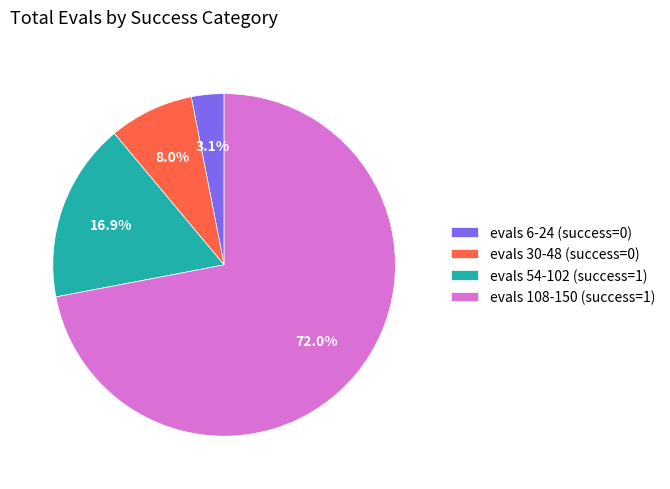

Which slice is the smallest?

evals 6-24 (success=0)